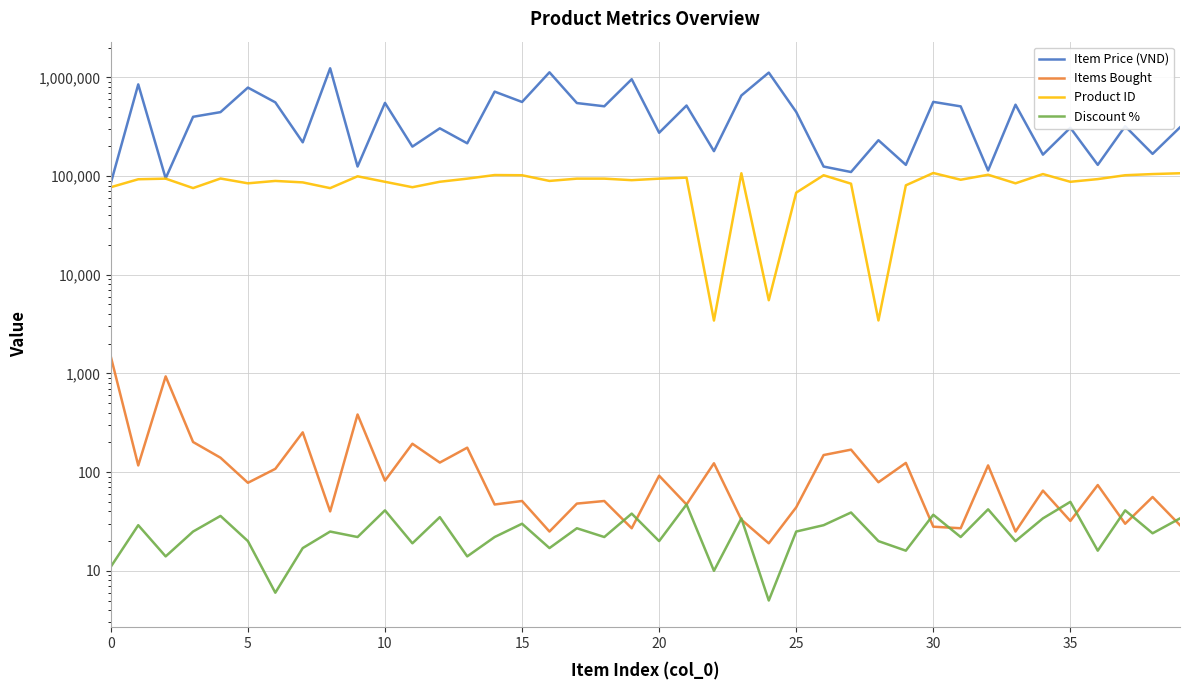

At which category does Items Bought reach its first local peak?

10